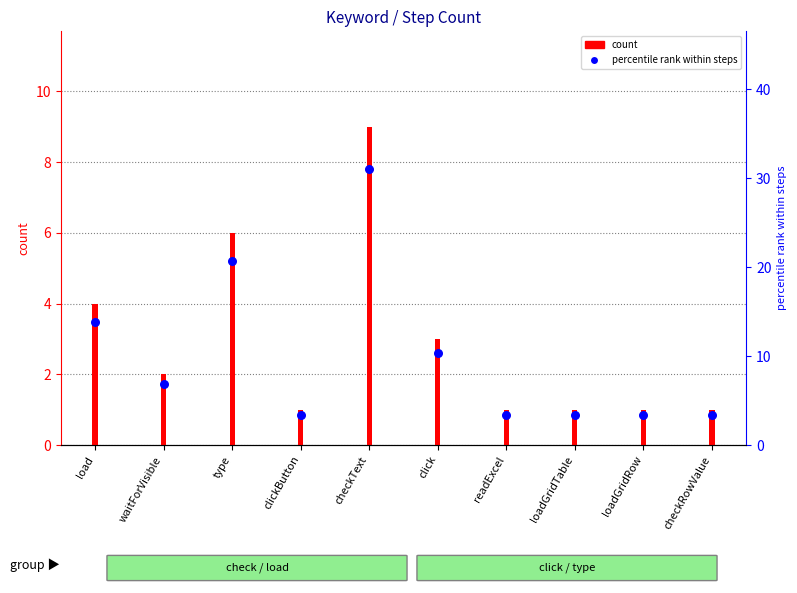

Which series has the largest total across all categories?

percentile rank within steps